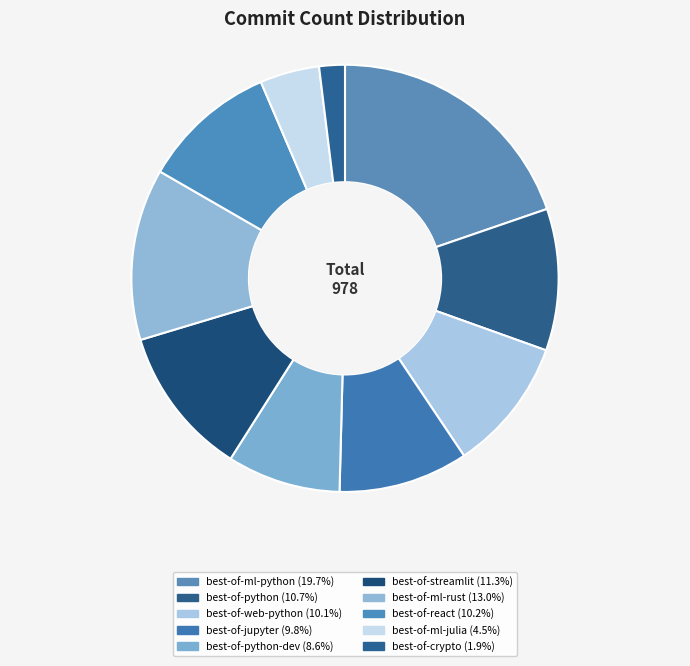

Which category has the biggest portion of the pie?

best-of-ml-python